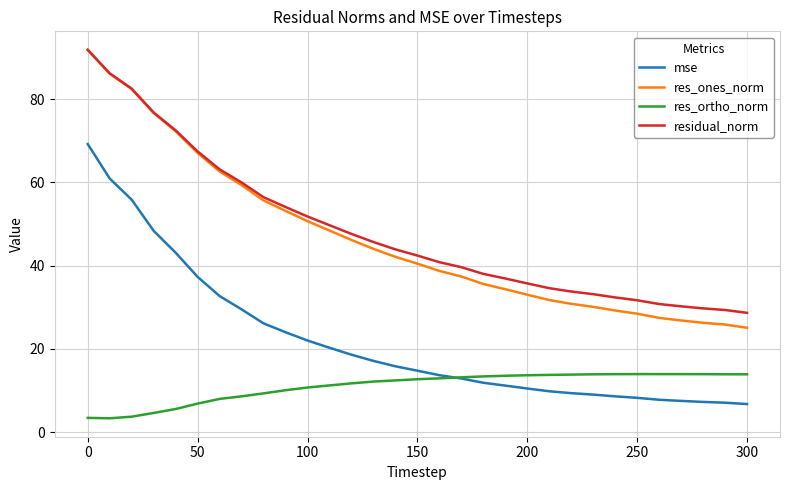

What is the difference between the maximum and second lowest values in the residual_norm series?

62.6